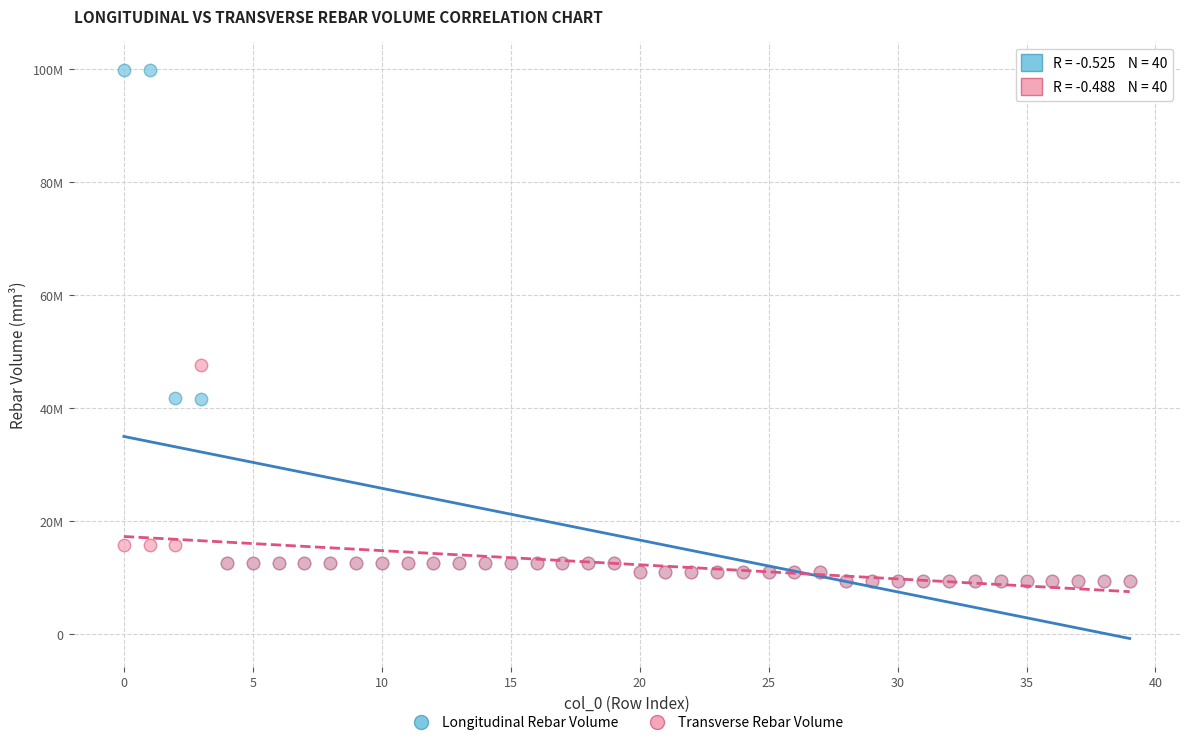

What are all the series names shown in the legend?

Longitudinal Rebar Volume, Transverse Rebar Volume